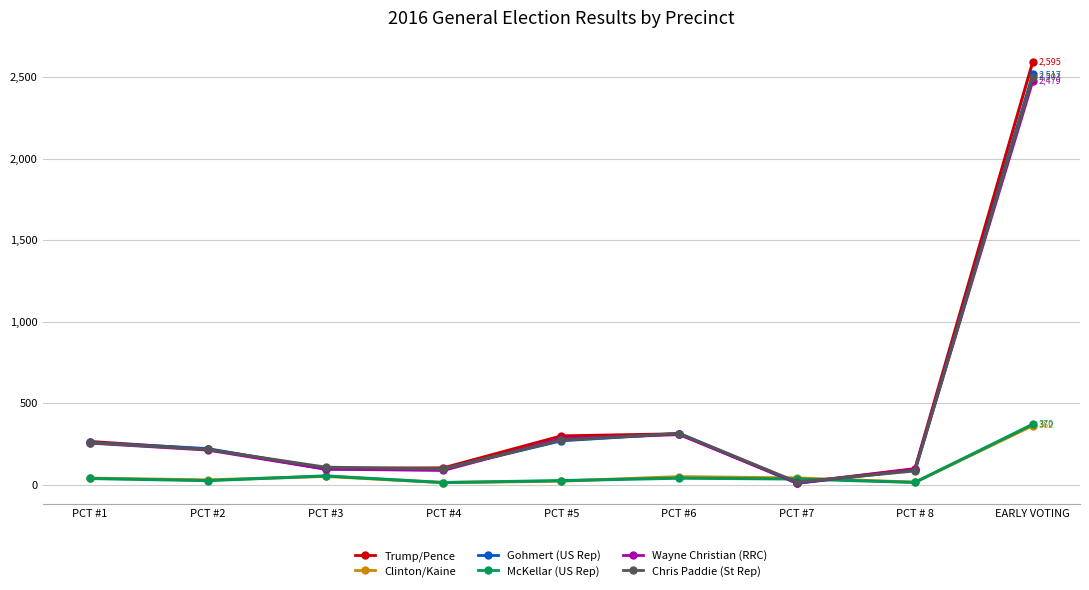

At which label does Gohmert (US Rep) reach its peak?

EARLY VOTING